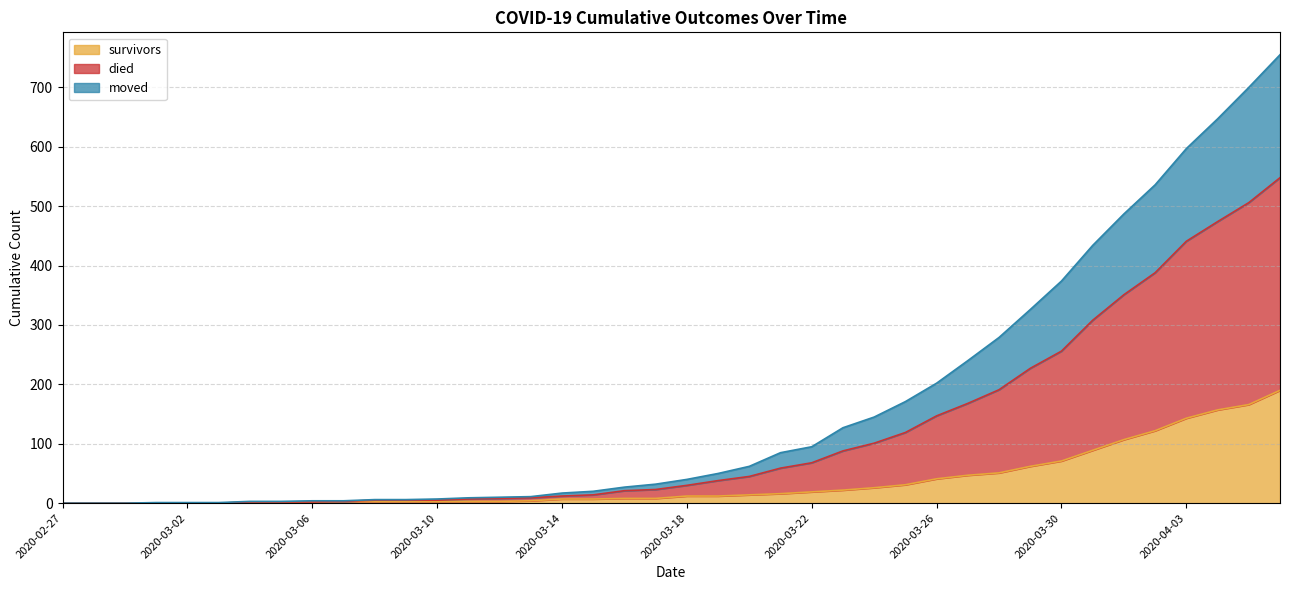

What is the average value of the survivors series?

36